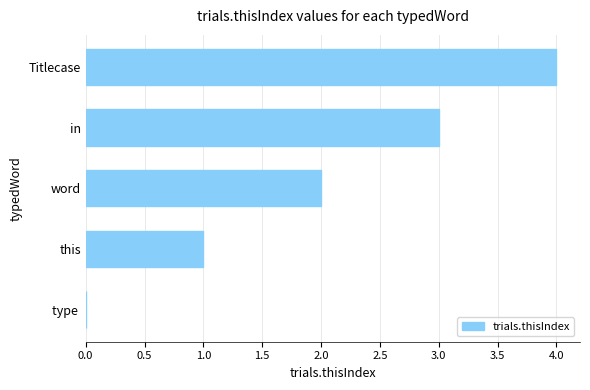

What is the change in value from type  to Titlecase?

+4